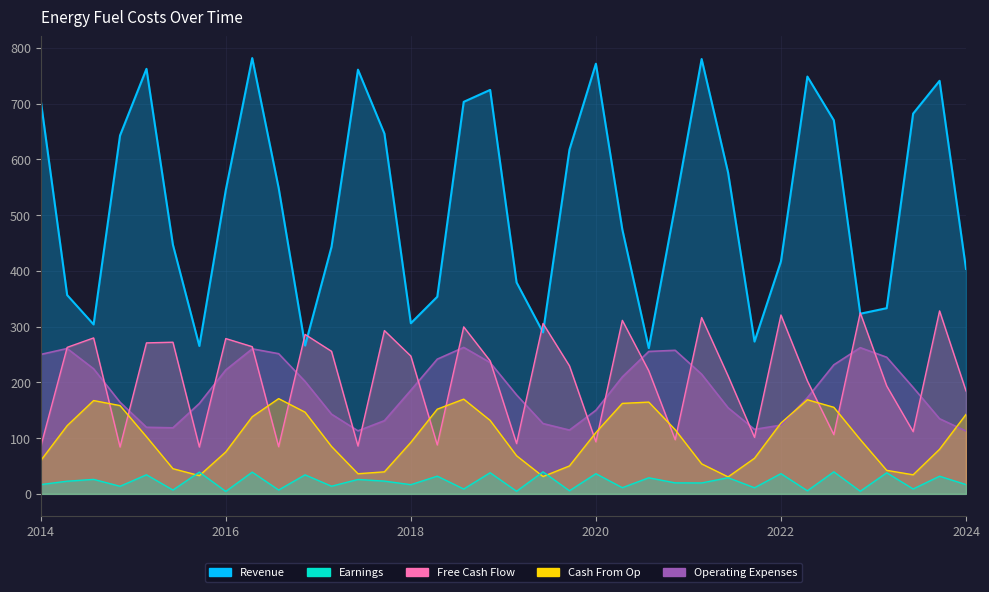

True or false: Revenue has a value of 112.3 at 23.

False